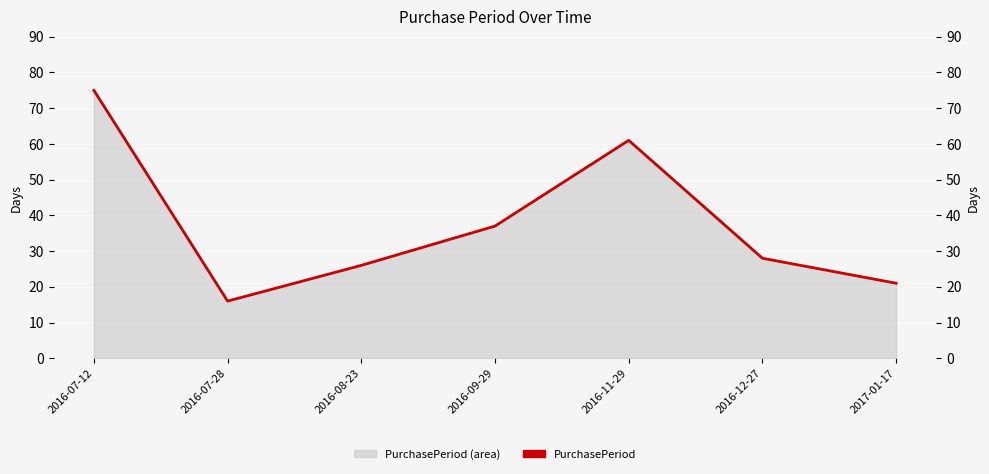

Is it true that the value at 2016-08-23 is 15?

False